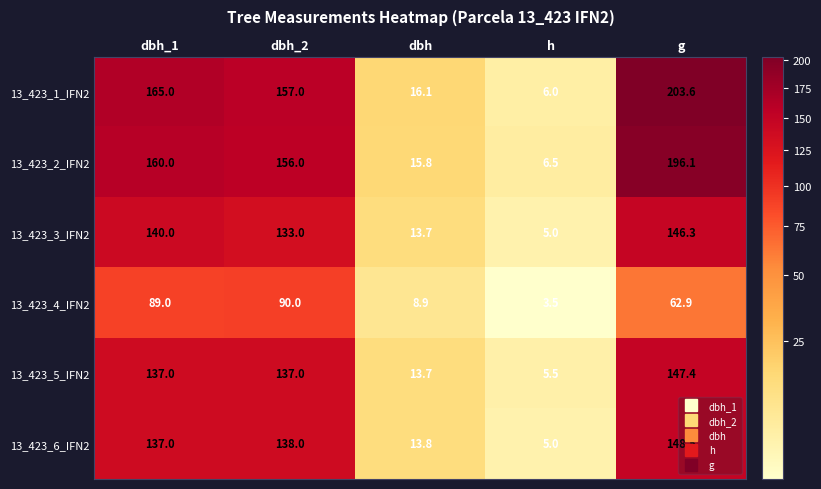

How many categories are shown in the chart?

5